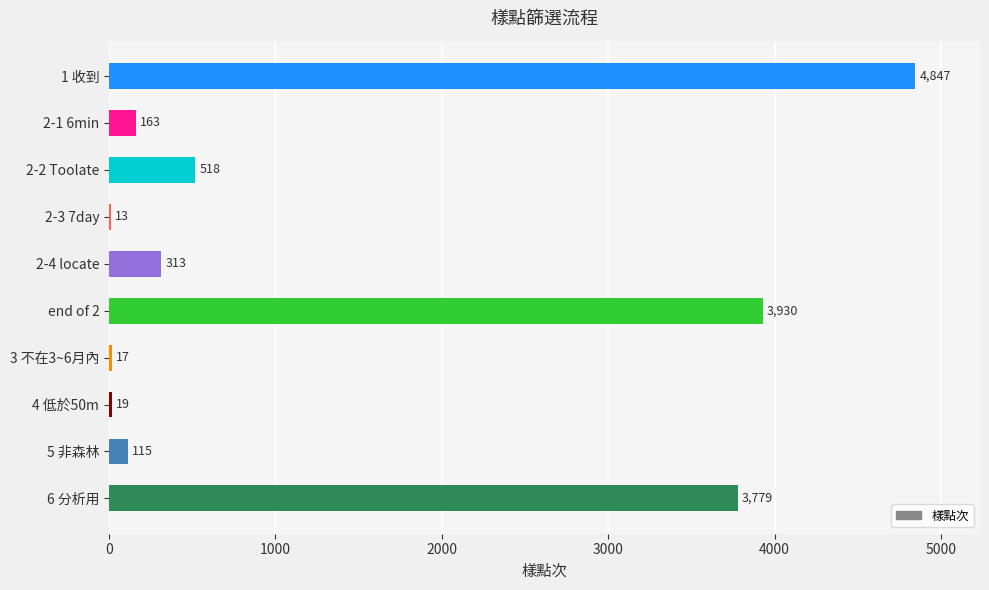

Where is the data nearest to the value 2430?

6 分析用